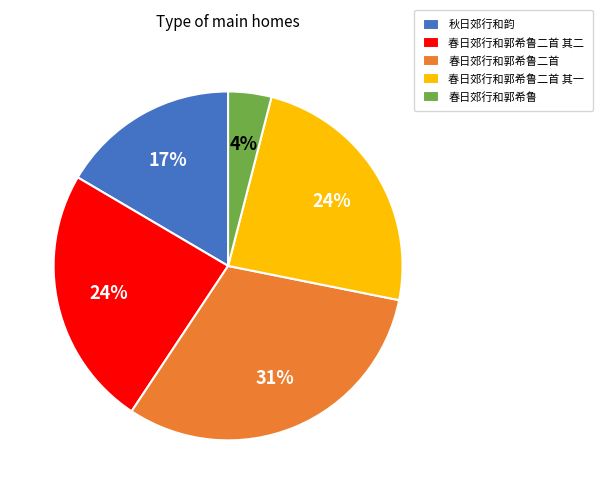

Count the number of slices in the pie.

5